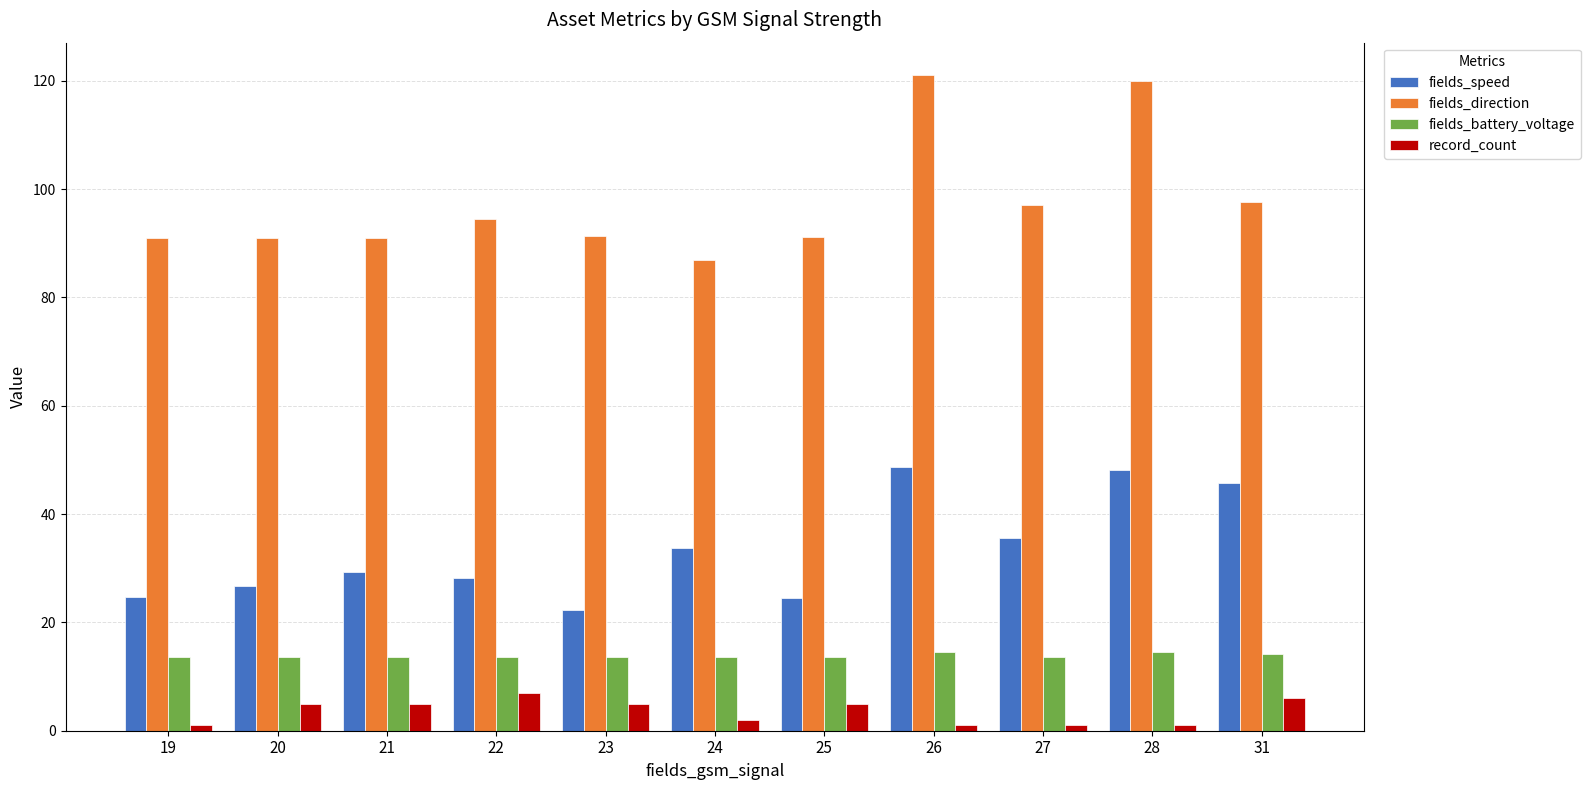

Which series has the largest range (max minus min)?

fields_direction